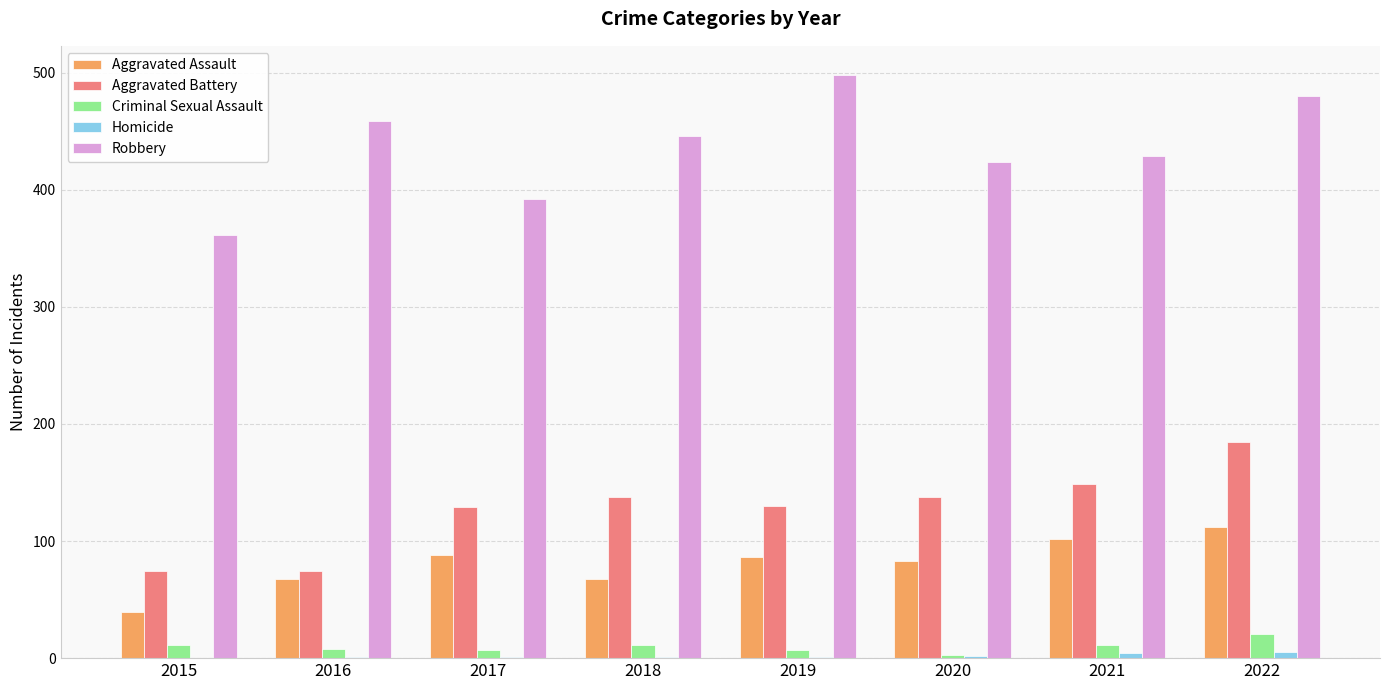

How many Aggravated Assault values are between 68 and 102?

6